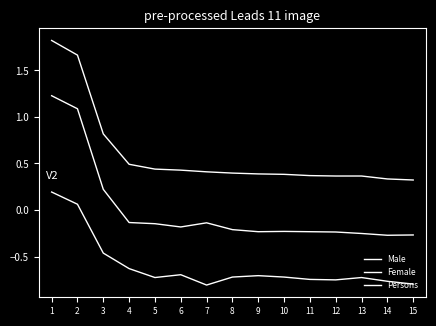

Does the chart have visible grid lines?

No